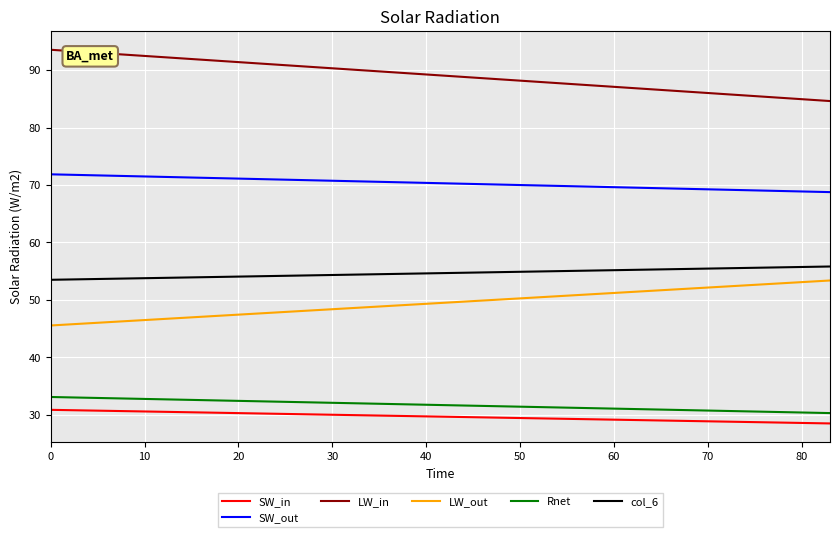

What is the smallest value displayed?

28.5